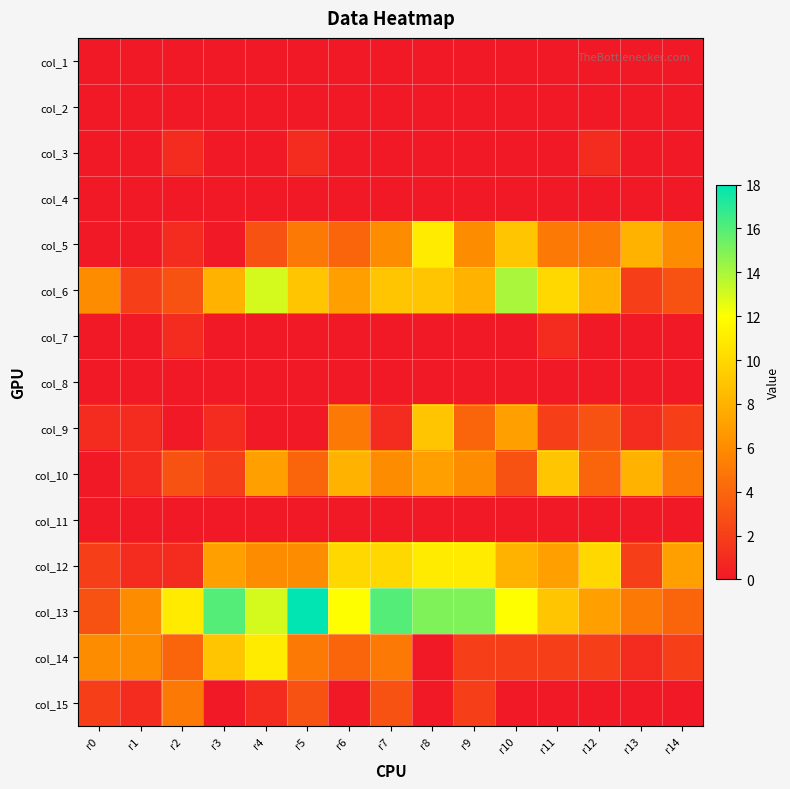

At which category is the sum across all series the highest?

r8